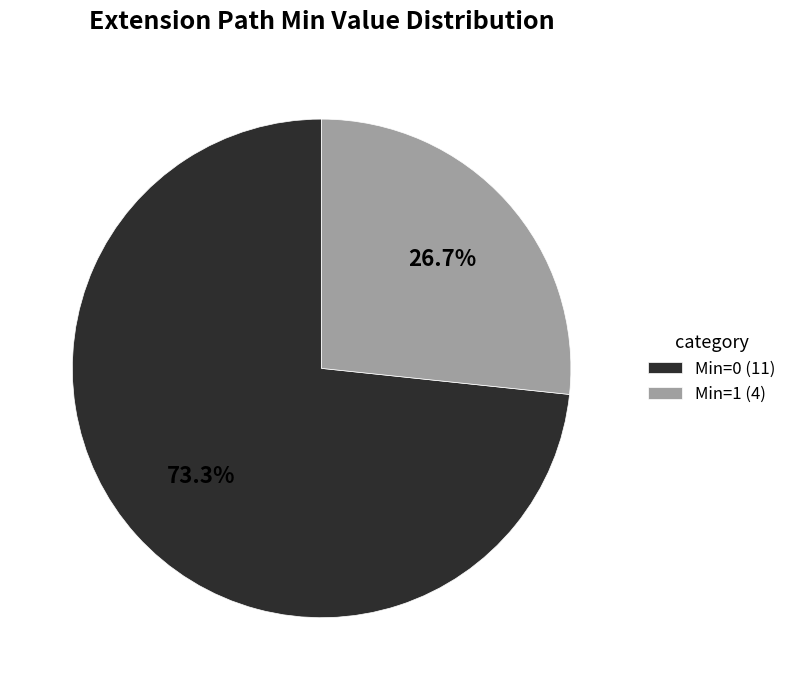

Is Min=1 (4) the majority of the pie?

No